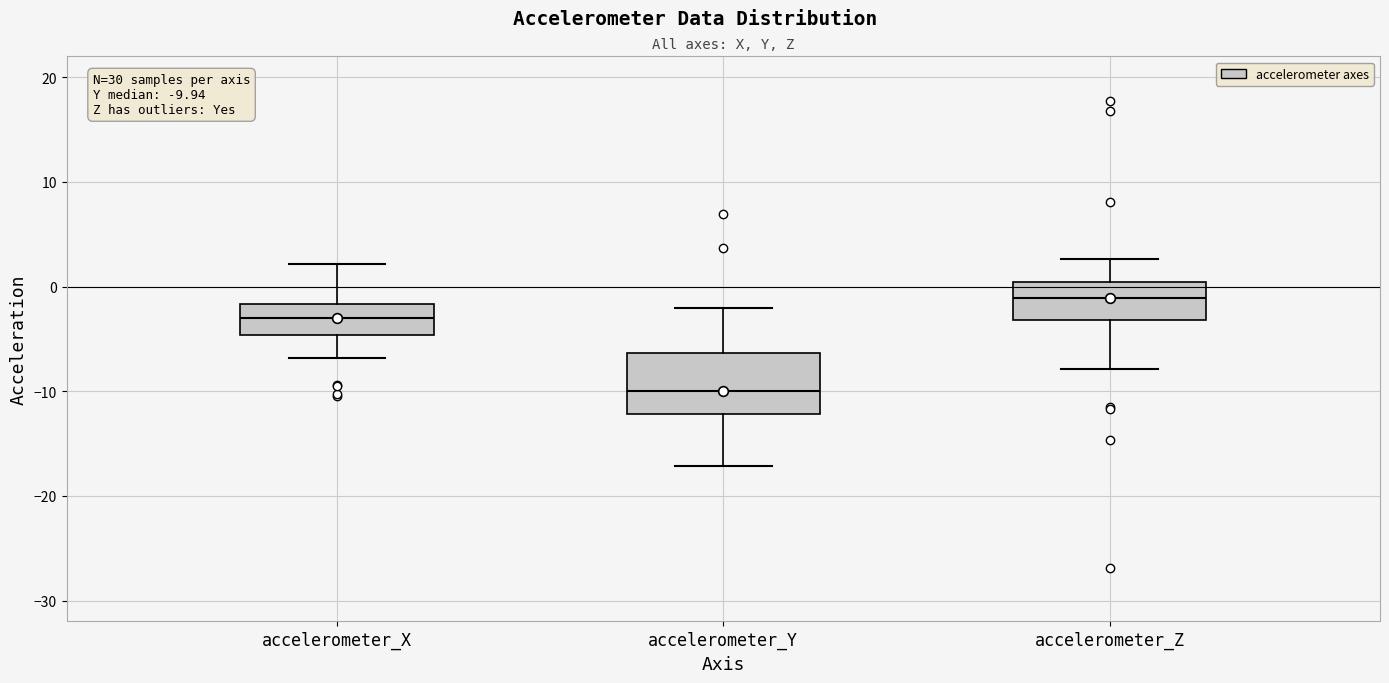

Which box has the highest median line?

accelerometer_Z